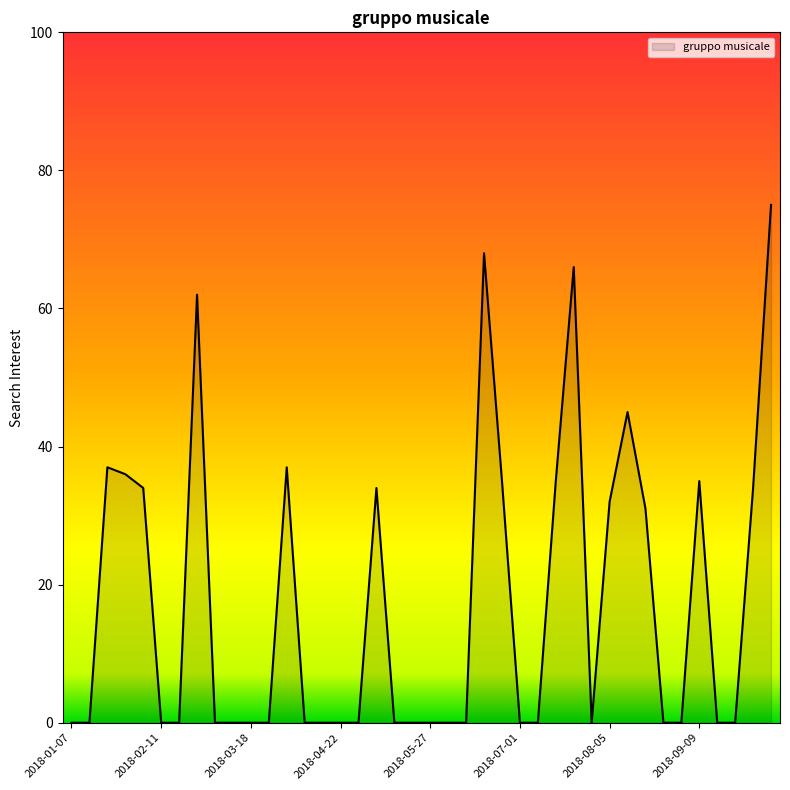

How many distinct data groups are displayed?

1